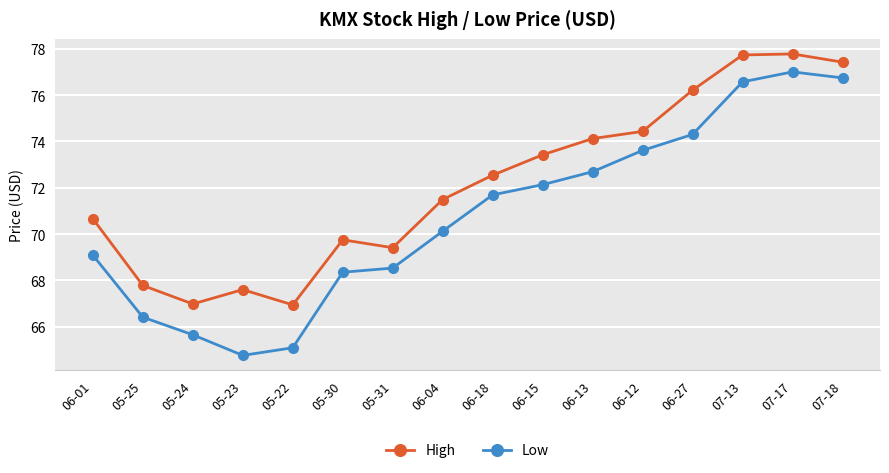

Which series has the largest total across all categories?

High